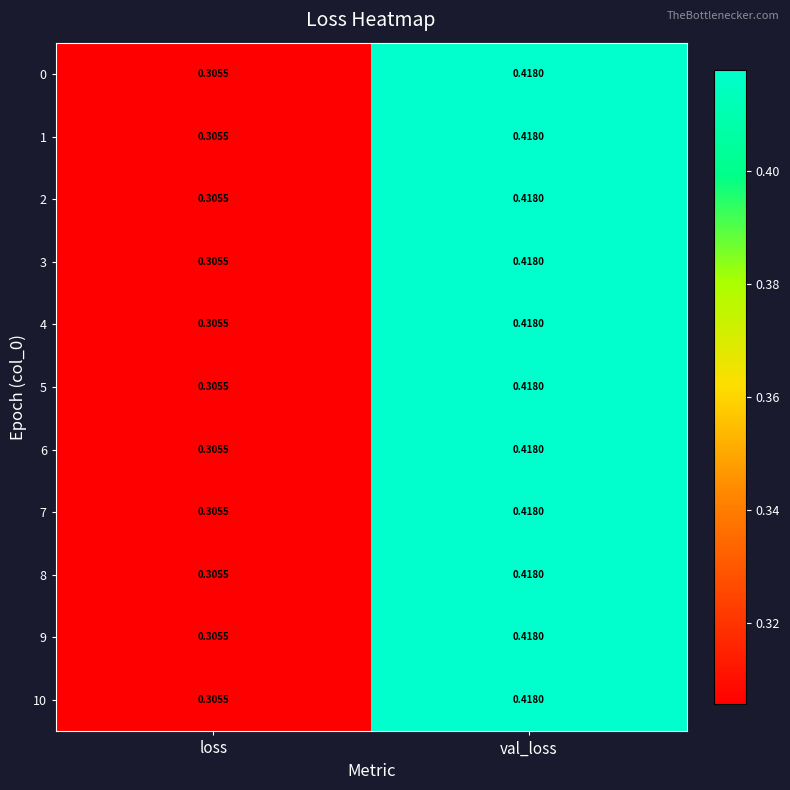

Which category has the highest value across all series?

val_loss